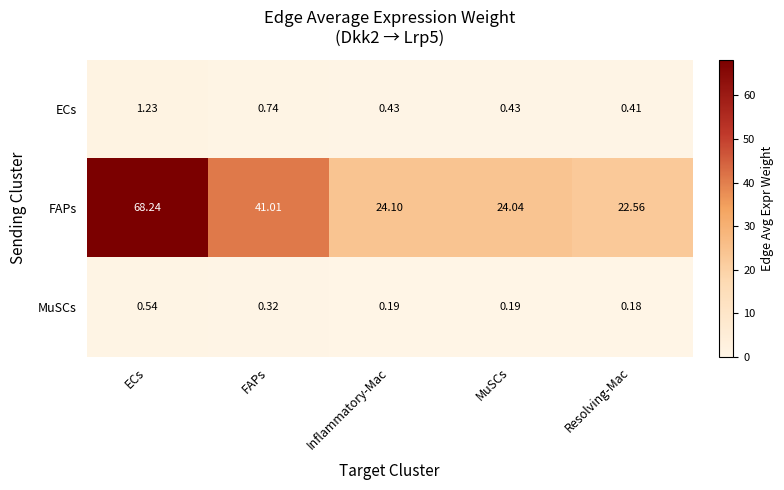

Which label corresponds to the smallest value in the chart?

Resolving-Mac